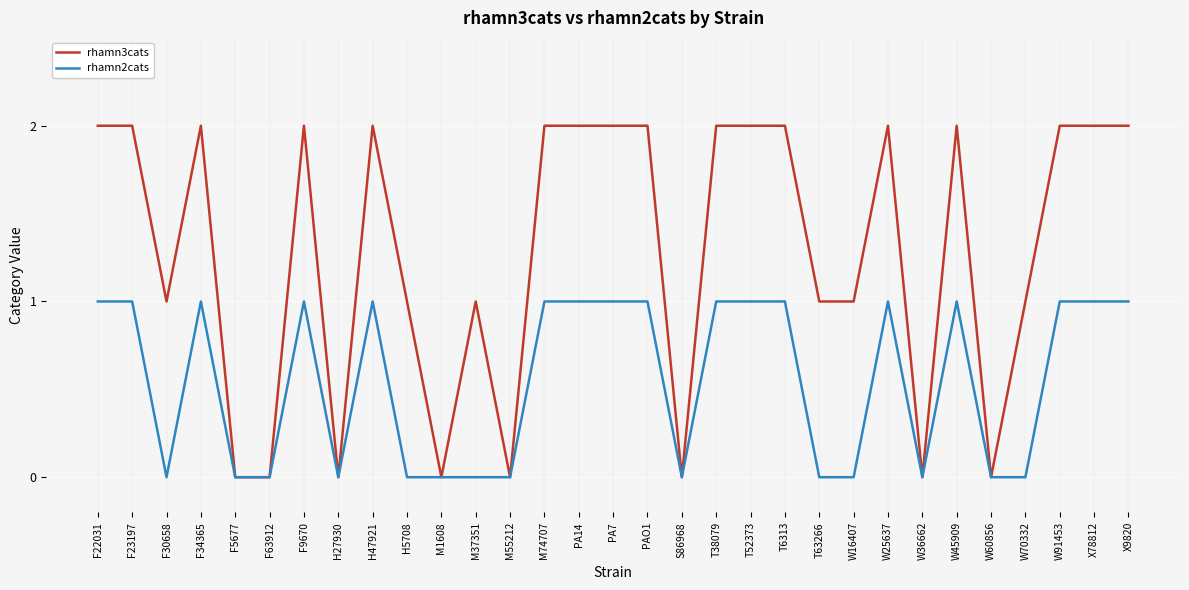

Count the number of data series in this chart.

2